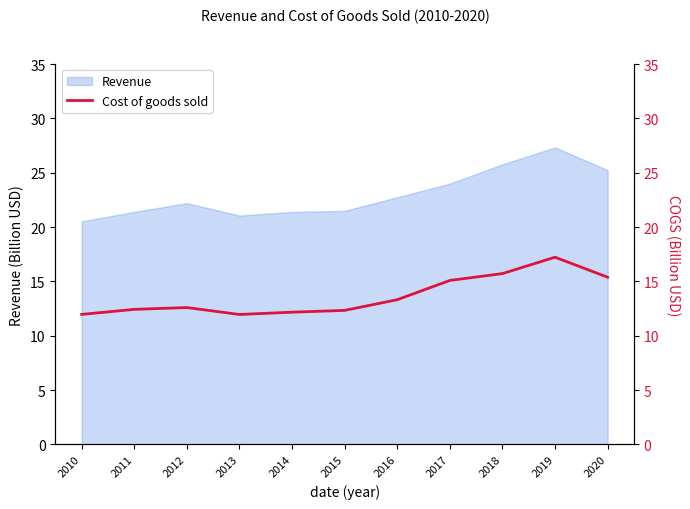

How many interior local valleys (lower than both neighbors) does the data have?

1